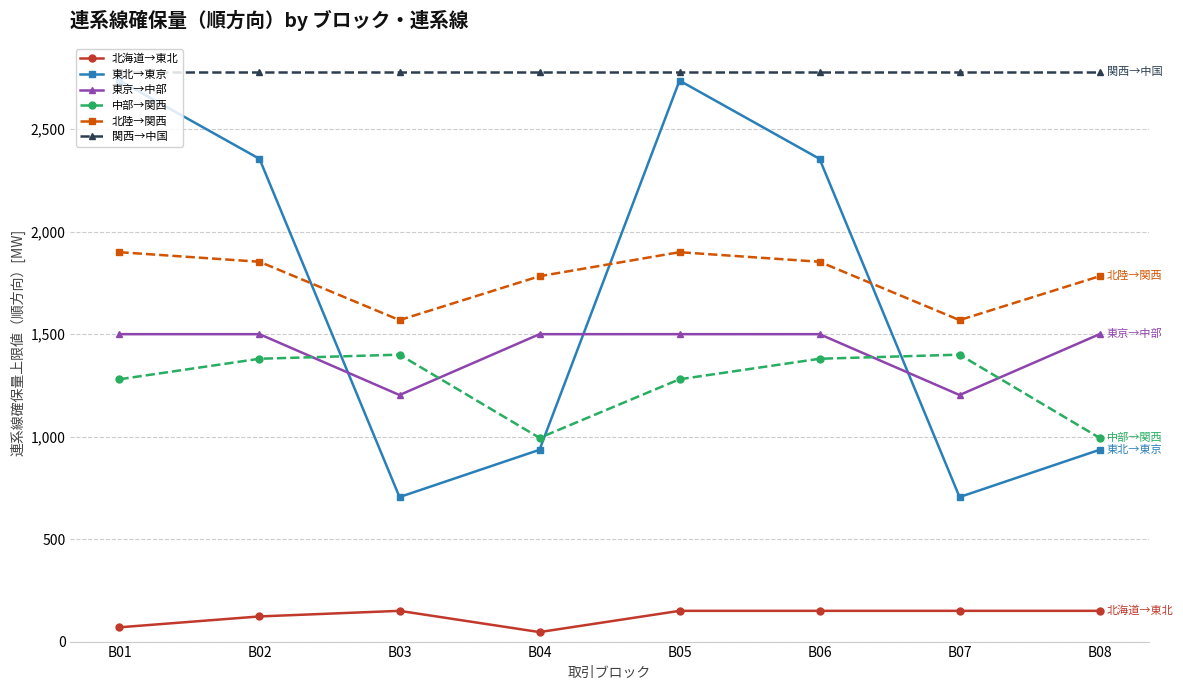

What is the value of the 東北→東京 point at the 2nd from the left?

2355.4